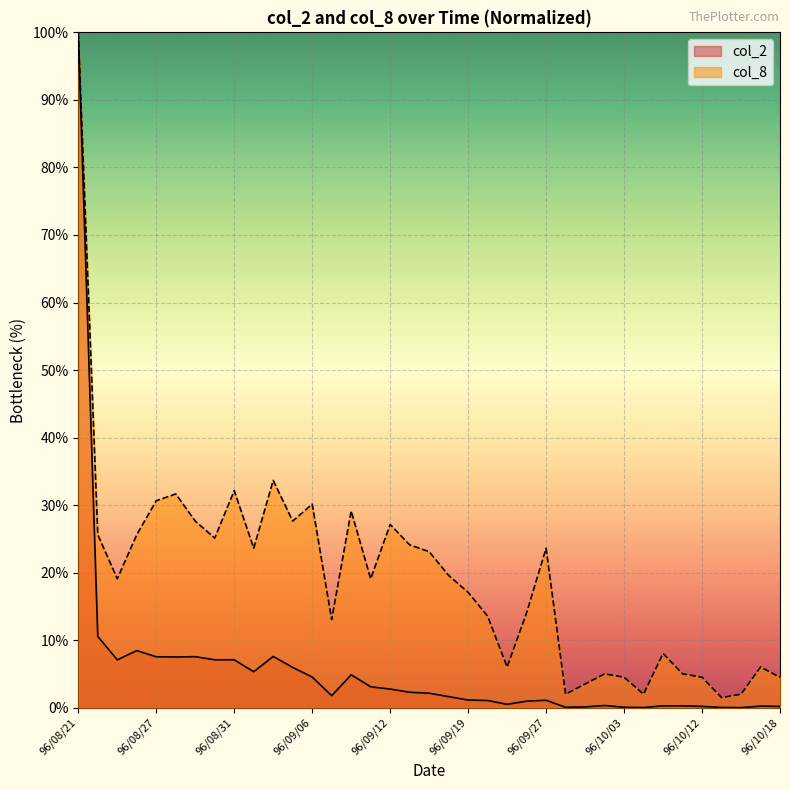

Which label corresponds to the smallest value in the chart?

96/10/16